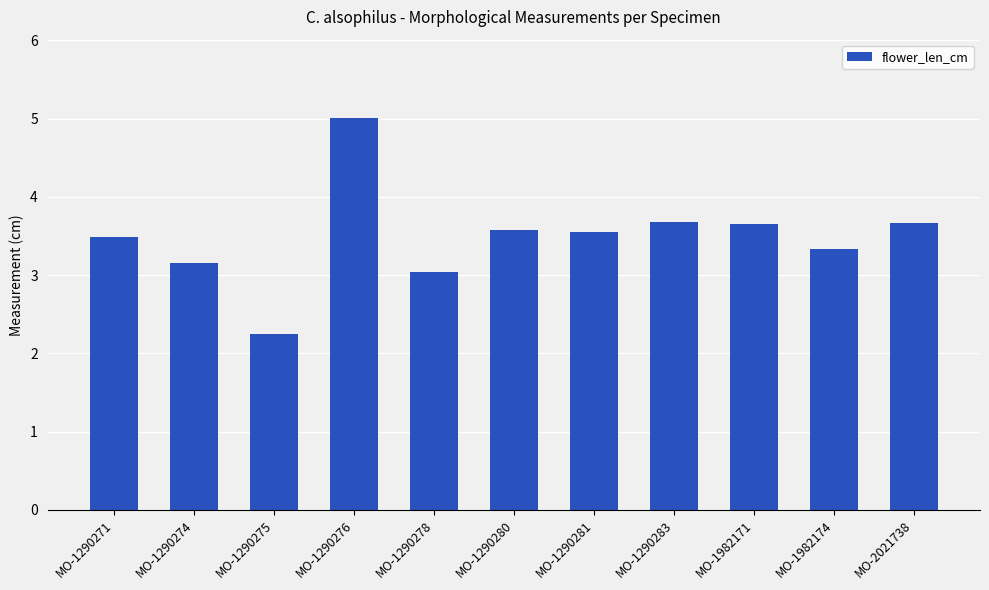

What is the approximate value at MO-1290275?

2.2